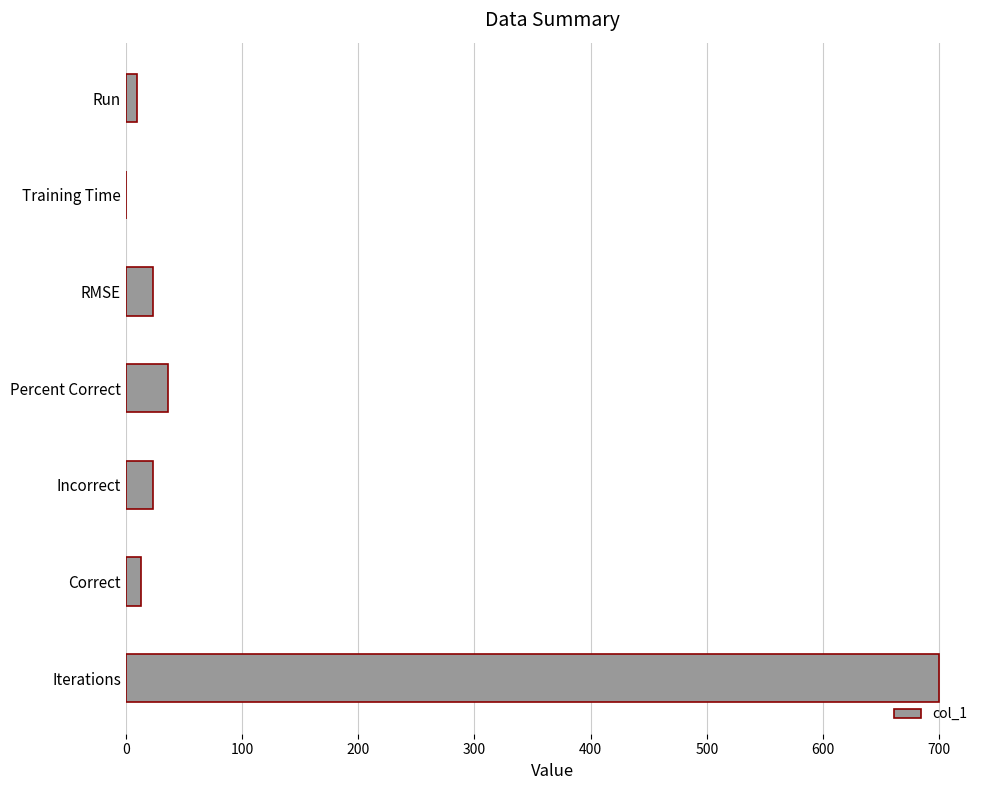

Between Correct and Percent Correct, which is larger?

Percent Correct